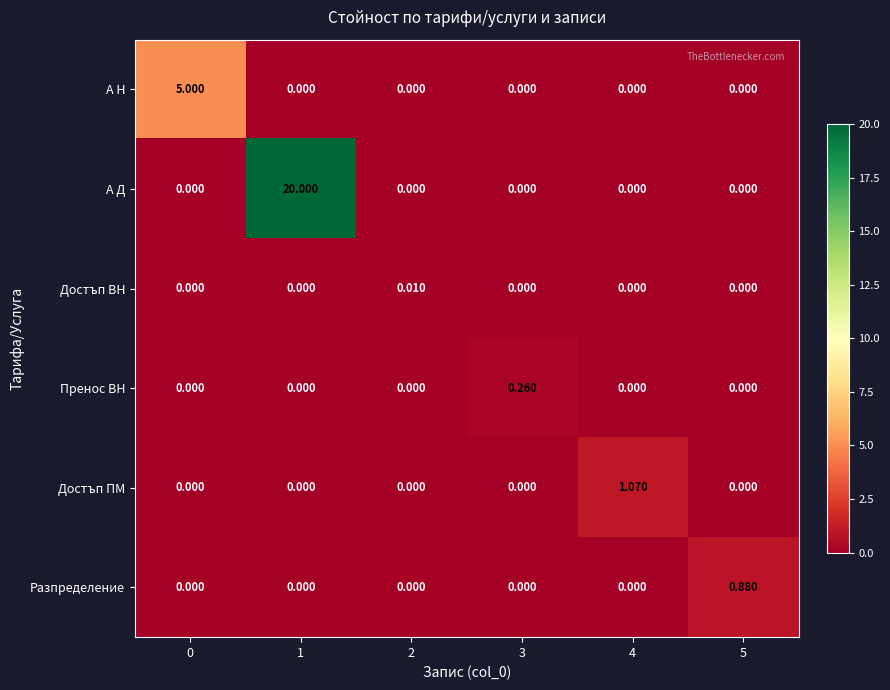

Which series has the largest total across all categories?

А Д